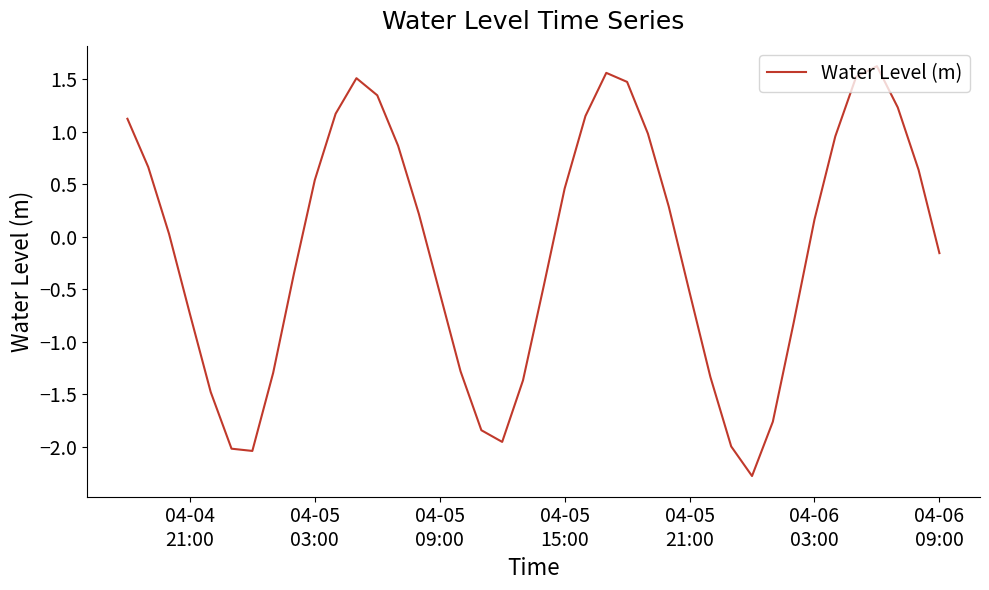

What is the minimum value shown in the chart?

-2.3